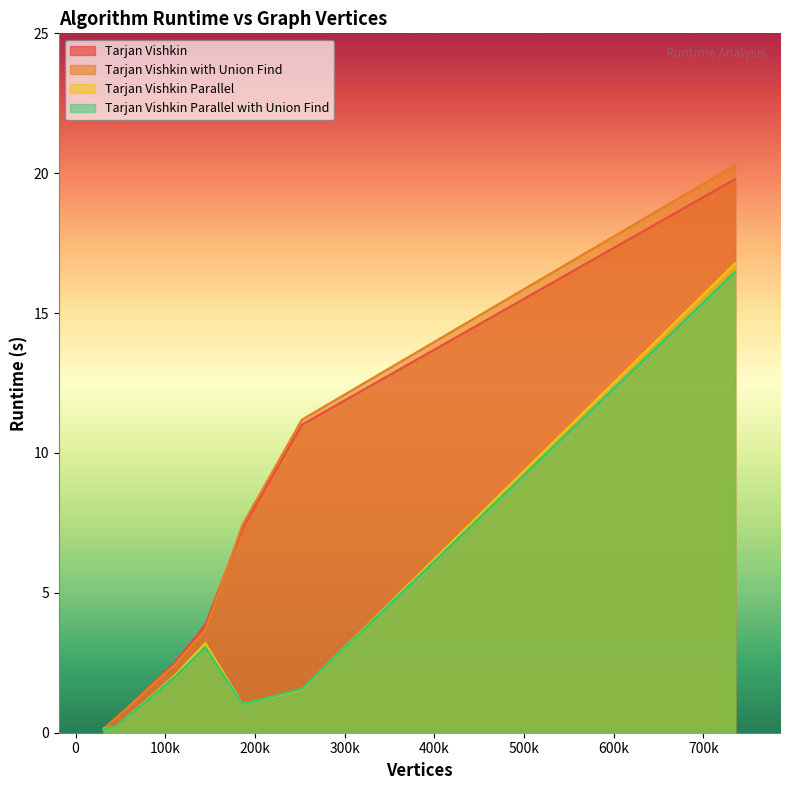

What is the difference between the highest and lowest values at 45292?

0.3